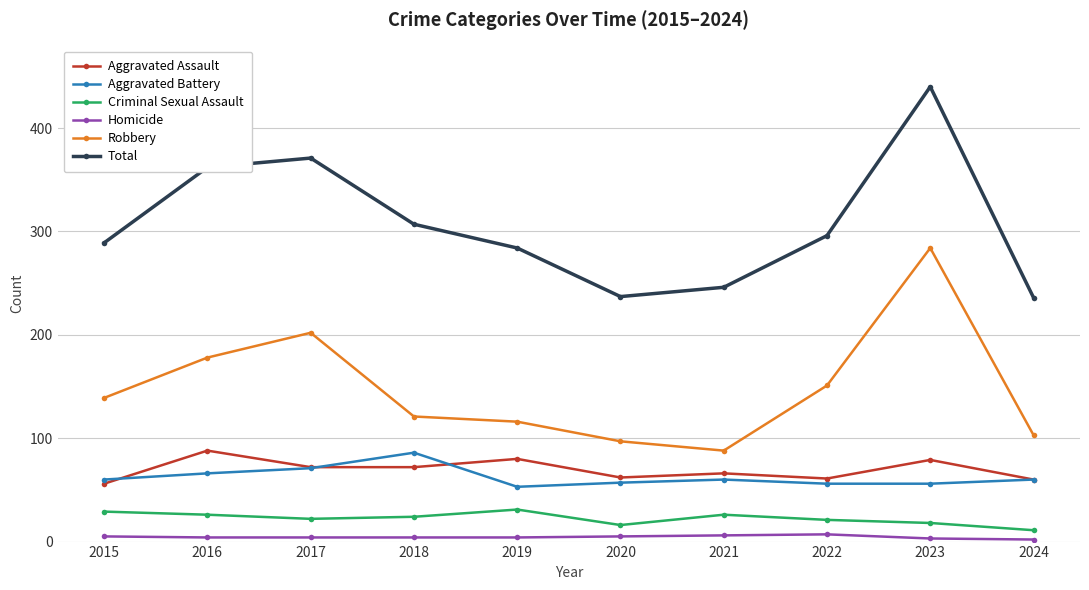

Does the chart display data point markers on the line(s)?

Yes